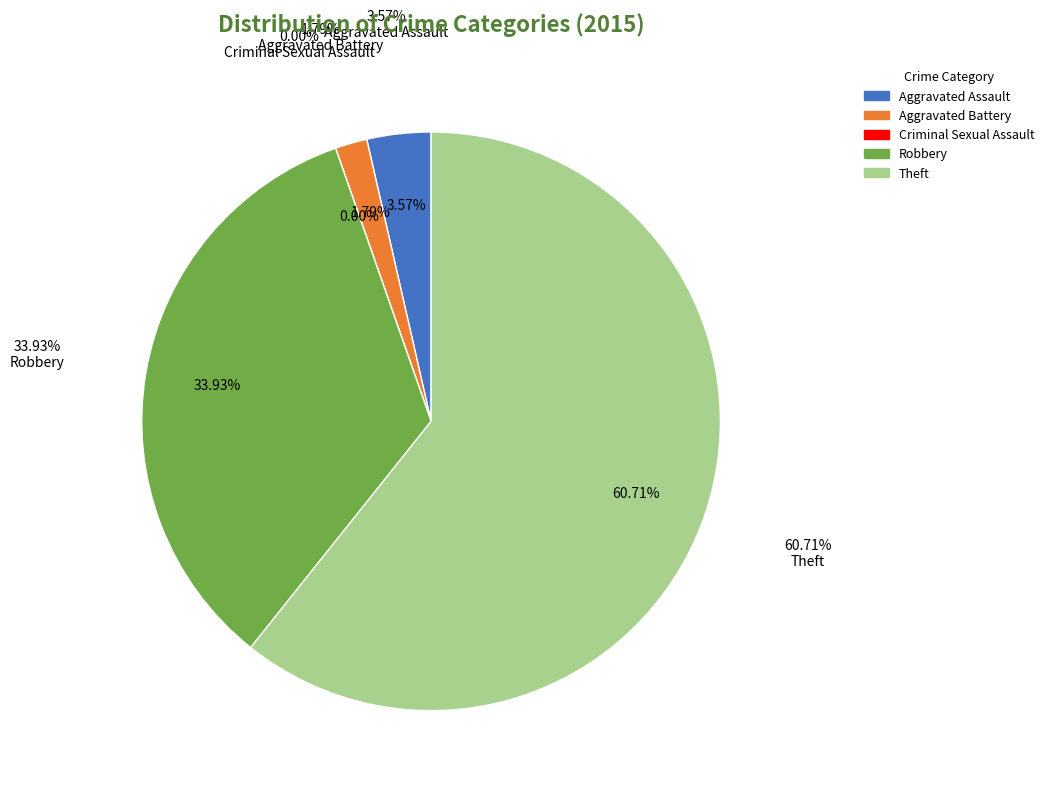

What is the ratio of the value at Aggravated Assault to the value at Aggravated Battery?

2.0